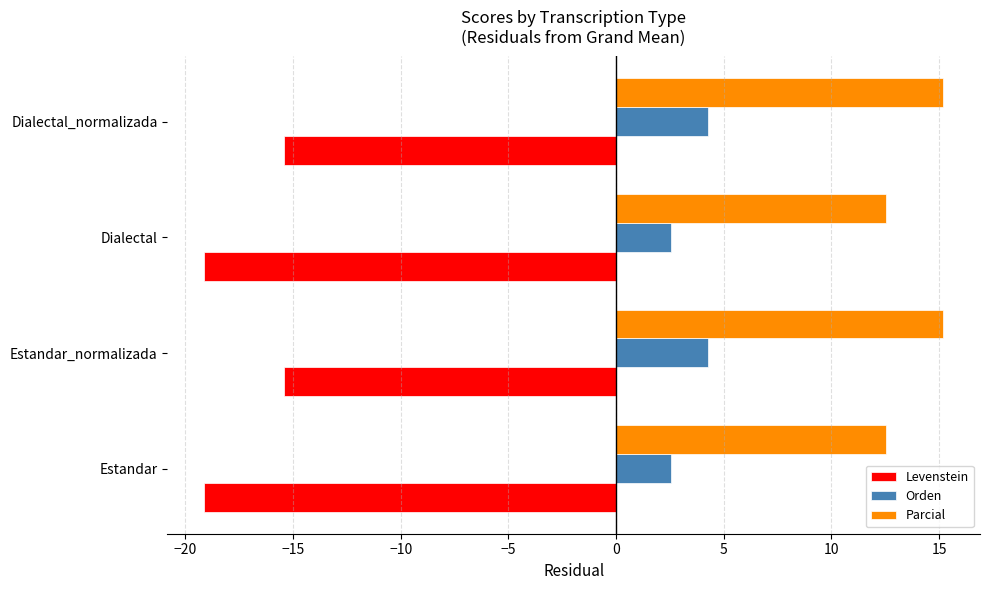

What is the difference between the maximum and minimum values in the Parcial series?

2.6